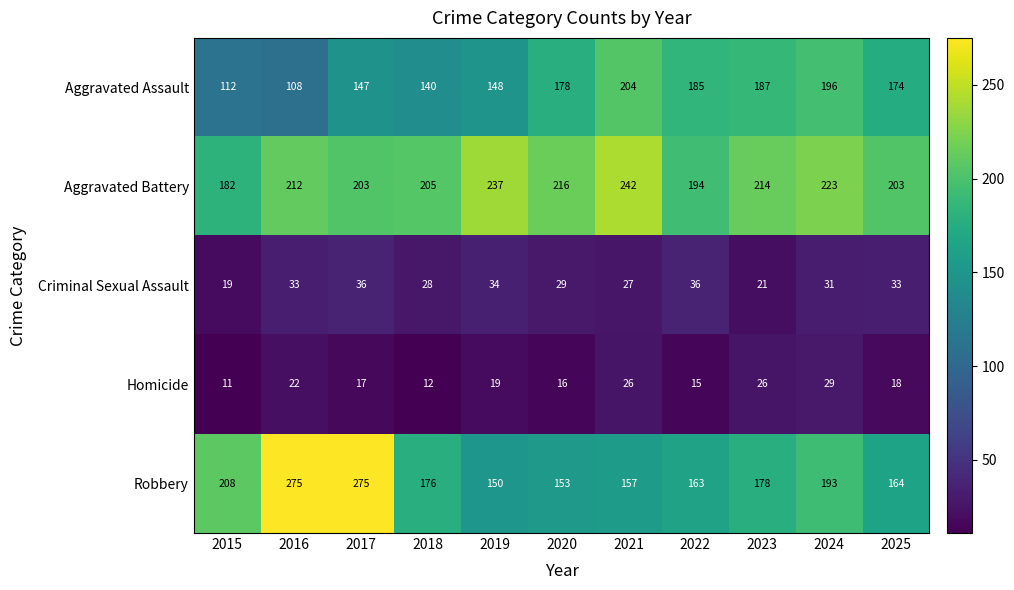

At how many categories does at least one series exceed 20?

11